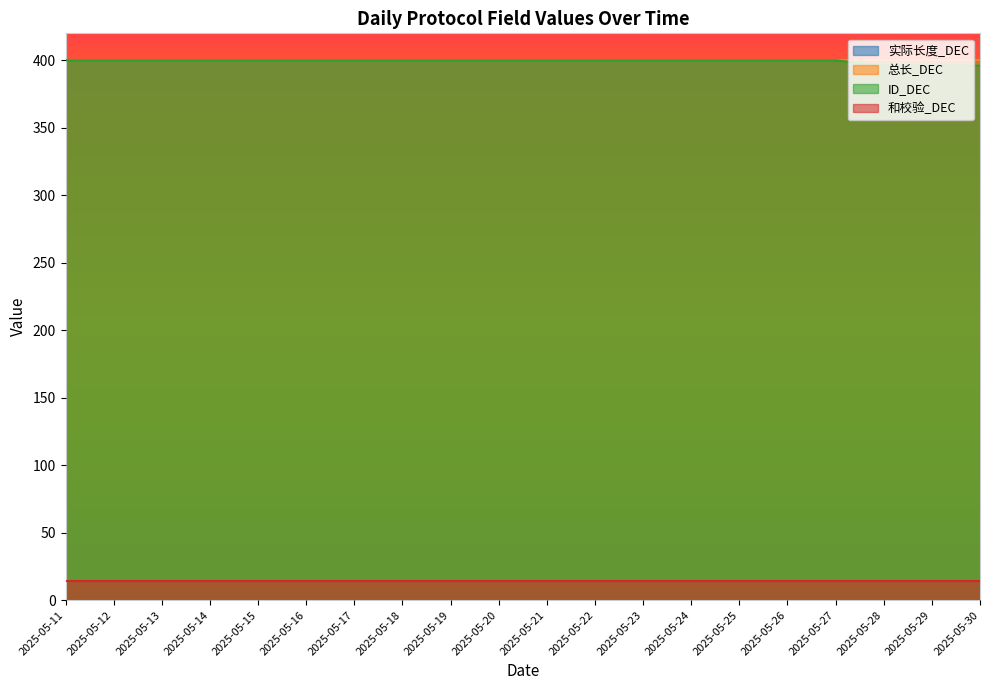

Which series changed the most between 2025-05-12 and 2025-05-29?

ID_DEC